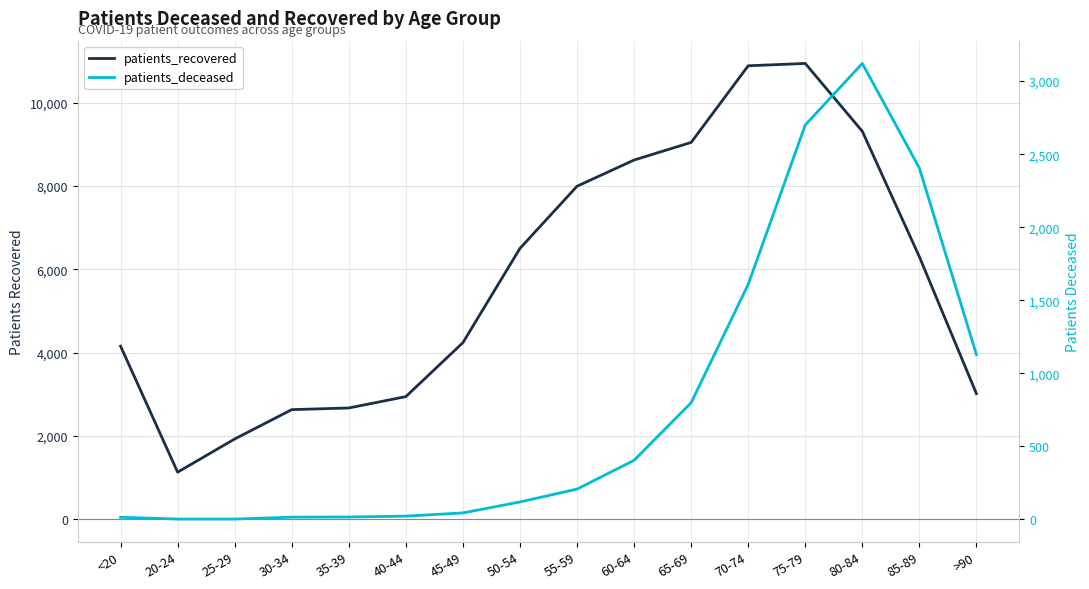

At which category is the sum across all series the highest?

75-79